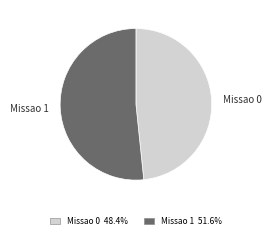

Is the sum of Missao 0 and Missao 1 greater than half?

Yes